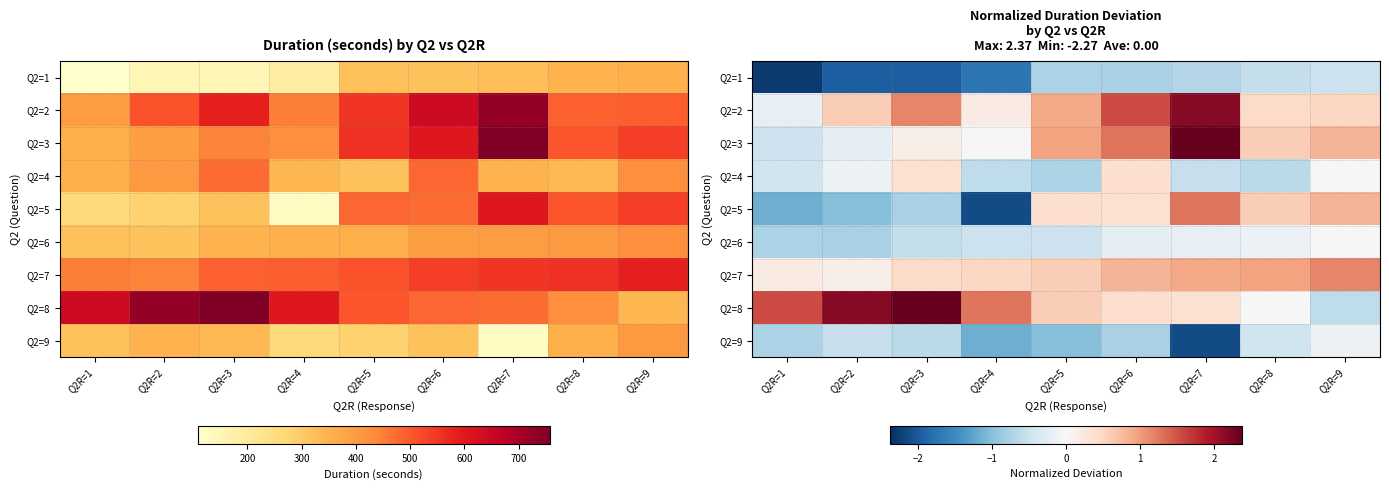

List the series in order of their peak value, lowest first.

Q2=1, Q2=9, Q2=6, Q2=4, Q2=7, Q2=5, Q2=2, Q2=3, Q2=8